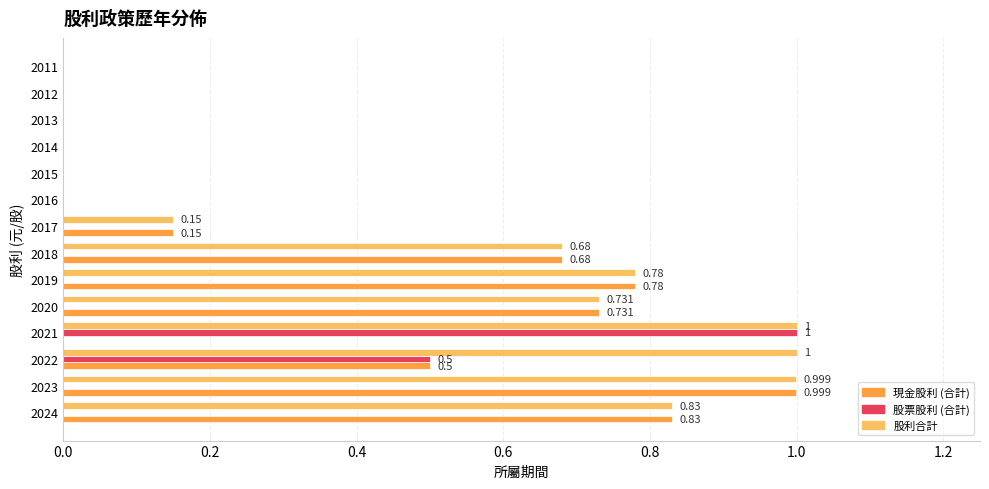

What is the maximum value for 現金股利 (合計)?

1.0